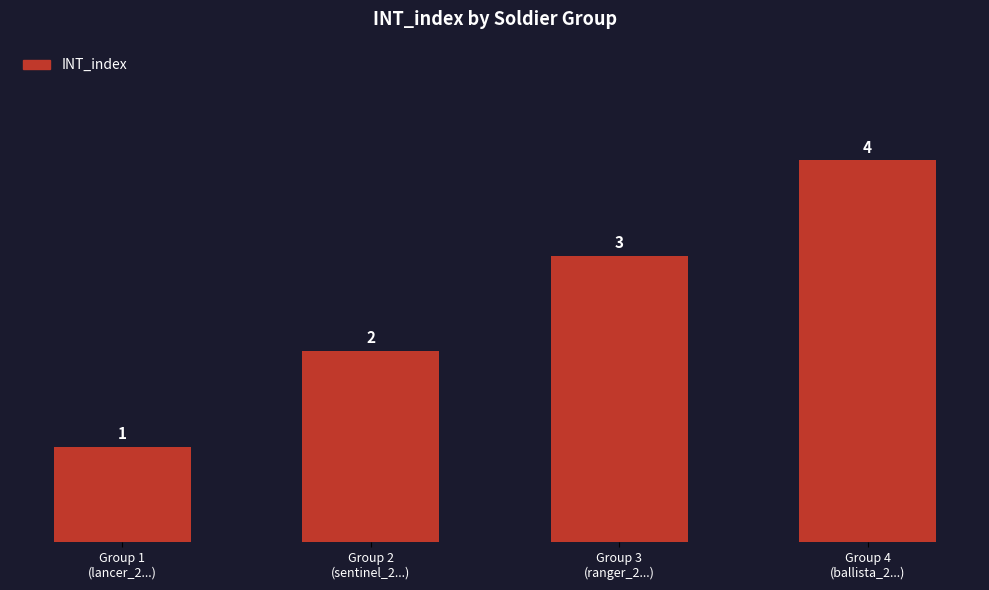

What is the label of the 2nd bar from the right?

Group 3
(ranger_2...)